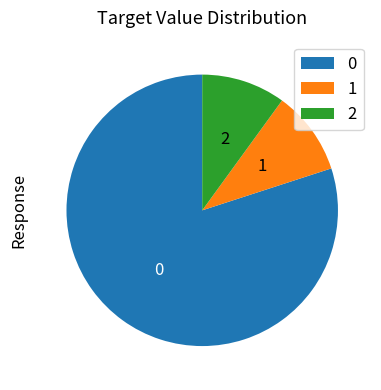

Is there a majority slice in this chart?

Yes